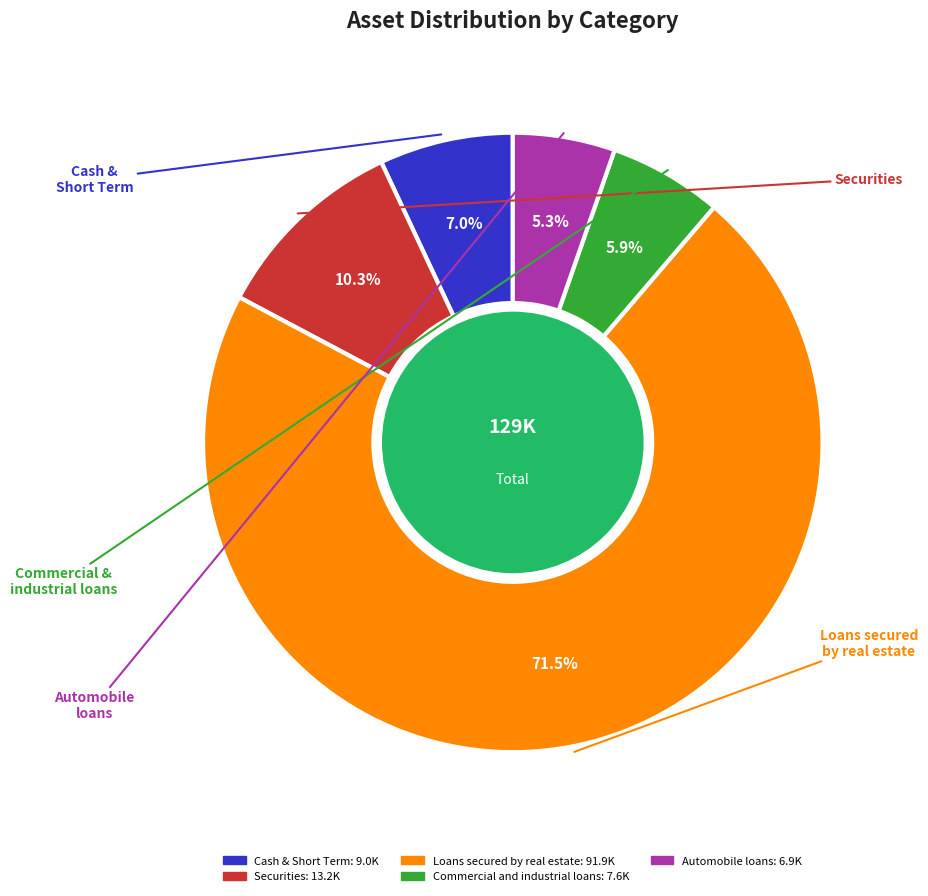

Rank the categories by value from highest to lowest.

Loans secured by real estate, Securities, Cash & Short Term, Commercial and industrial loans, Automobile loans